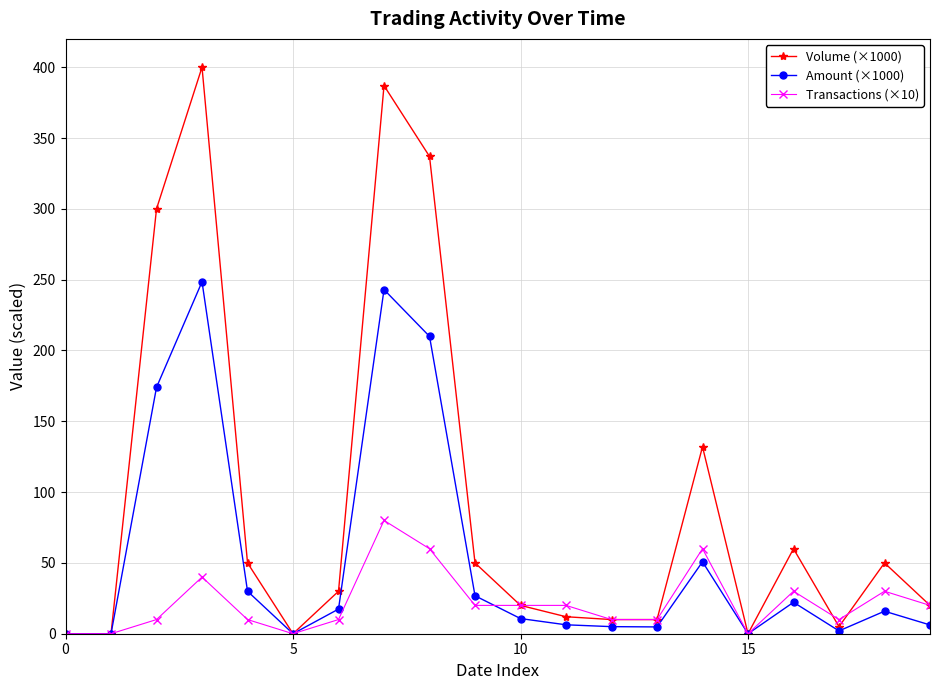

What is the value of the Amount (×1000) point at the 19th from the left?

15.9